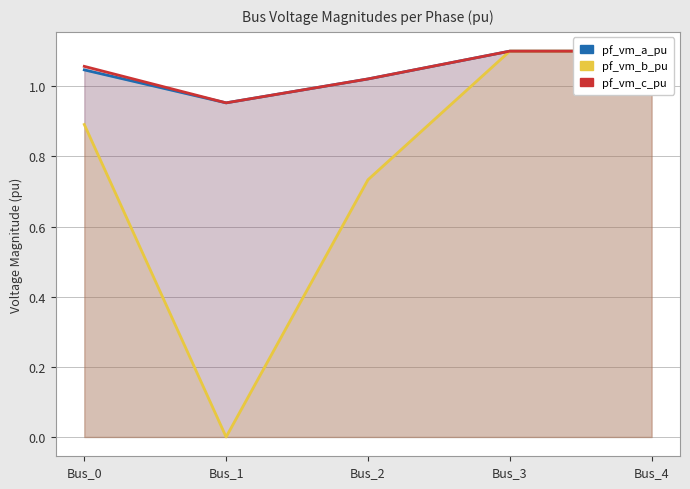

Which has a higher value, Bus_2 or Bus_4?

Bus_4